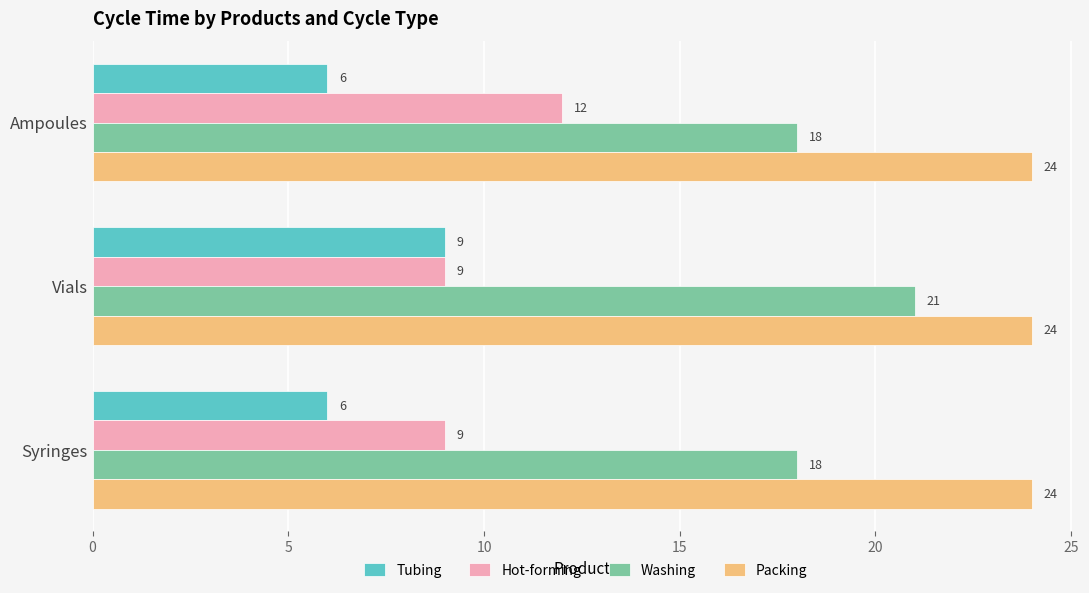

What is the difference between the maximum and second lowest values in the Washing series?

3